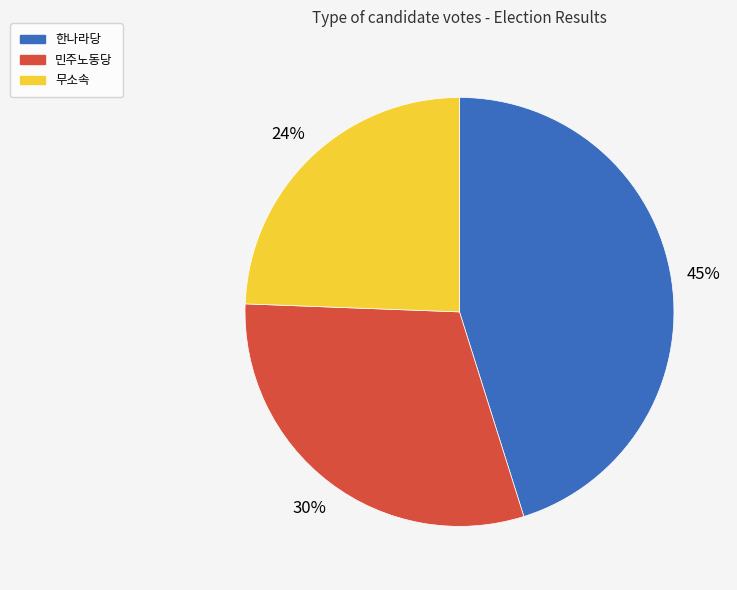

Is there a majority slice in this chart?

No